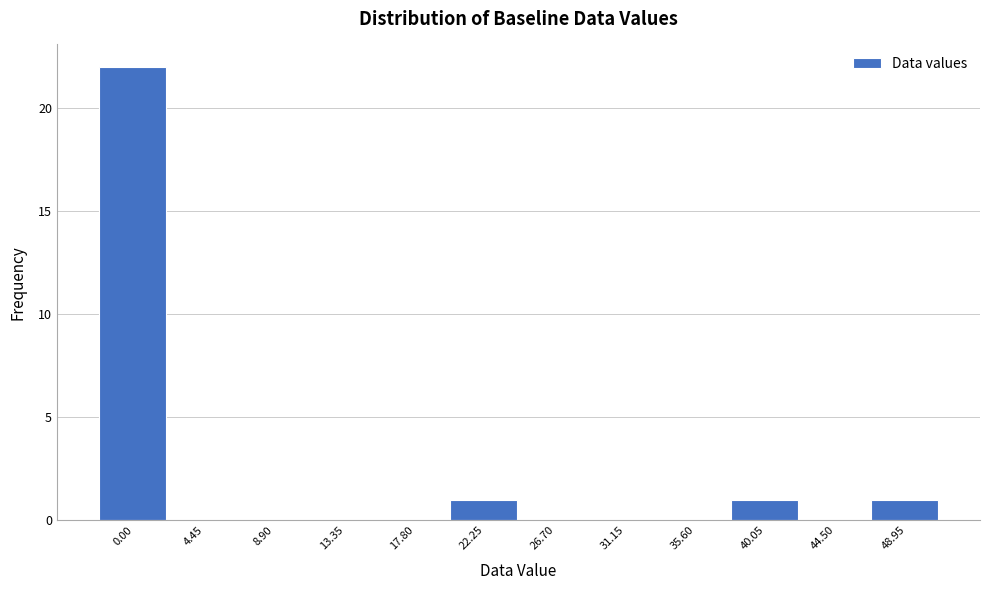

Reading left to right, transcribe all the data shown in this chart.

0.00=22	4.45=0	8.90=0	13.35=0	17.80=0	22.25=1	26.70=0	31.15=0	35.60=0	40.05=1	44.50=0	48.95=1